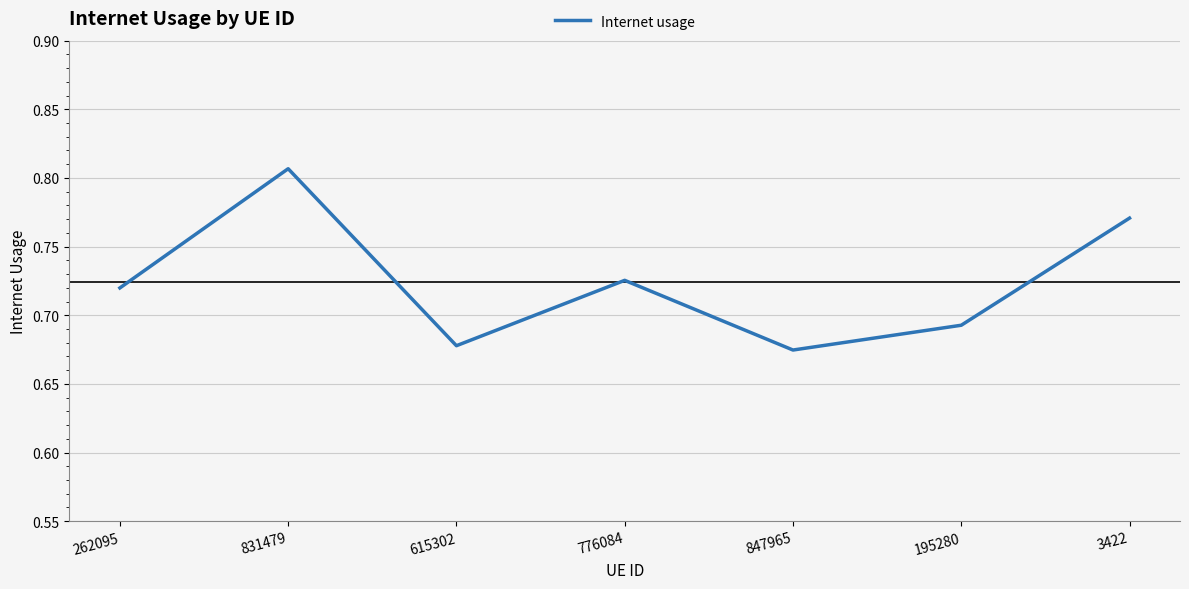

List the labels in order of value, smallest first.

847965, 615302, 195280, 262095, 776084, 3422, 831479